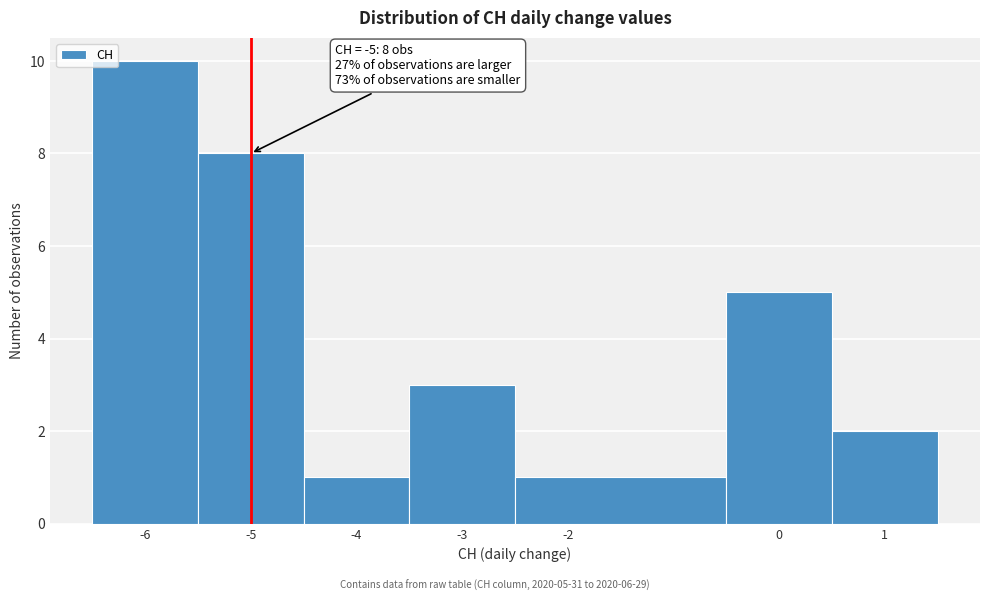

Which range on the x-axis has the tallest bar?

-6.5 to -5.5